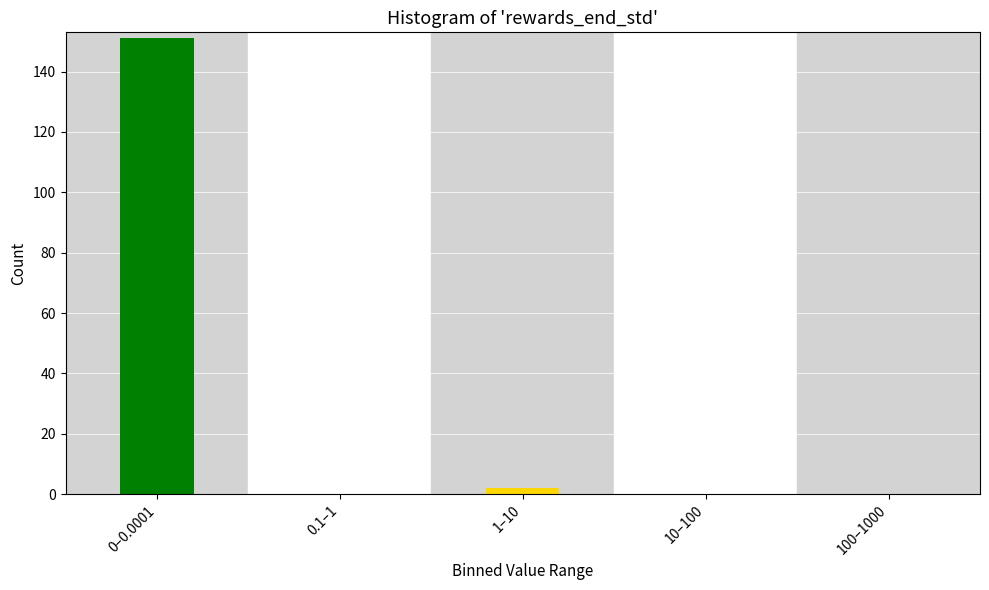

Reading left to right, list all the values displayed in this chart.

0–0.0001=151	0.1–1=0	1–10=2	10–100=0	100–1000=0